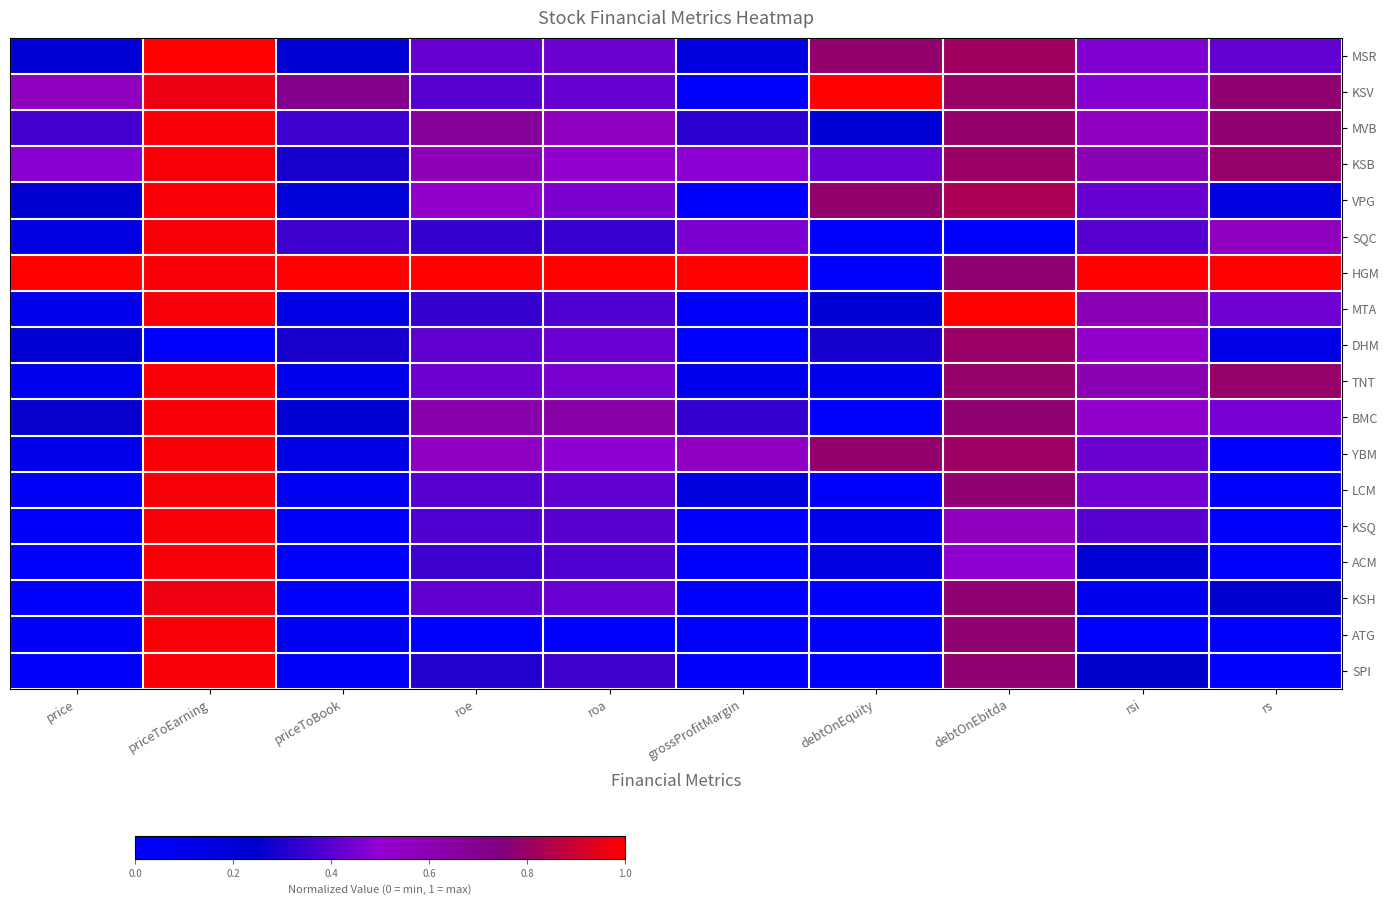

Rank the series at rsi from lowest to highest value.

ATG, KSH, ACM, SPI, SQC, KSQ, VPG, YBM, LCM, MSR, KSV, BMC, DHM, MVB, KSB, MTA, TNT, HGM